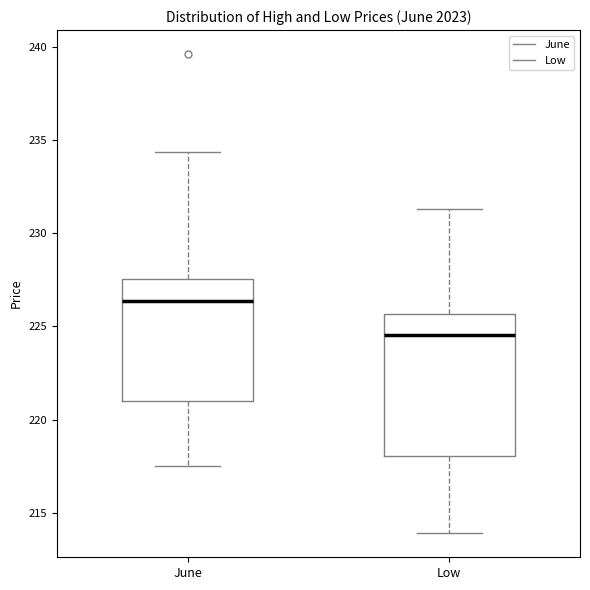

Reading left to right, read every box against the y-axis: the position of its median line, the range the box covers, and the ends of its whiskers. The values are not printed on the chart, so give them approximately, as read against the axis.

June: median 226.5, box 221.0 to 227.5, whiskers 217.5 to 234.5
Low: median 224.5, box 218.0 to 225.5, whiskers 214.0 to 231.5